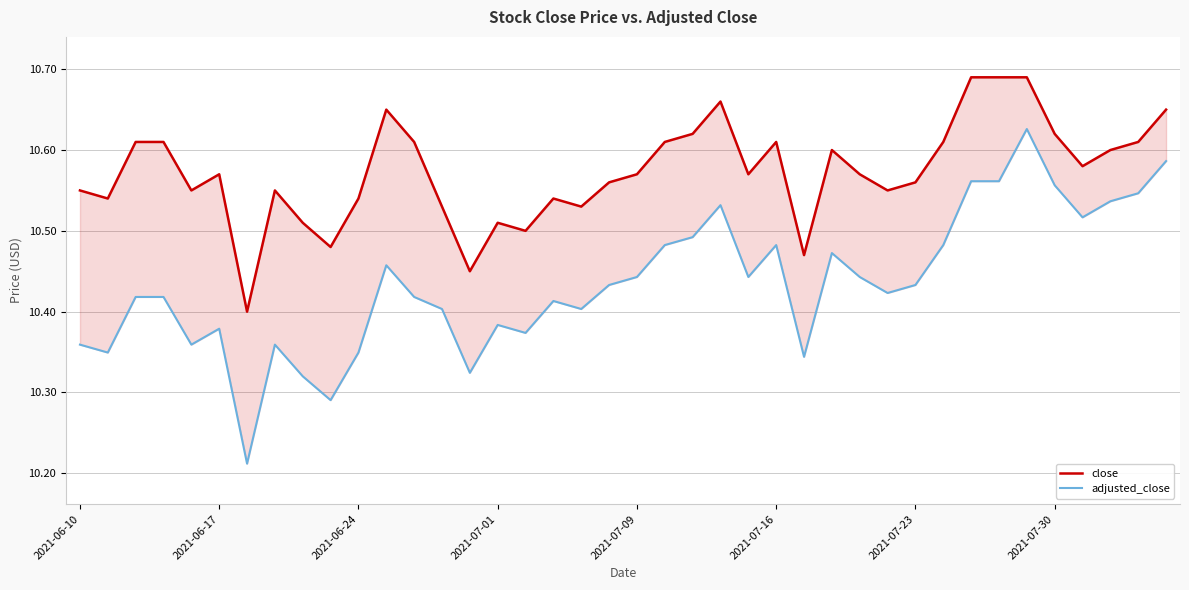

True or false: adjusted_close and close cross at least once.

False